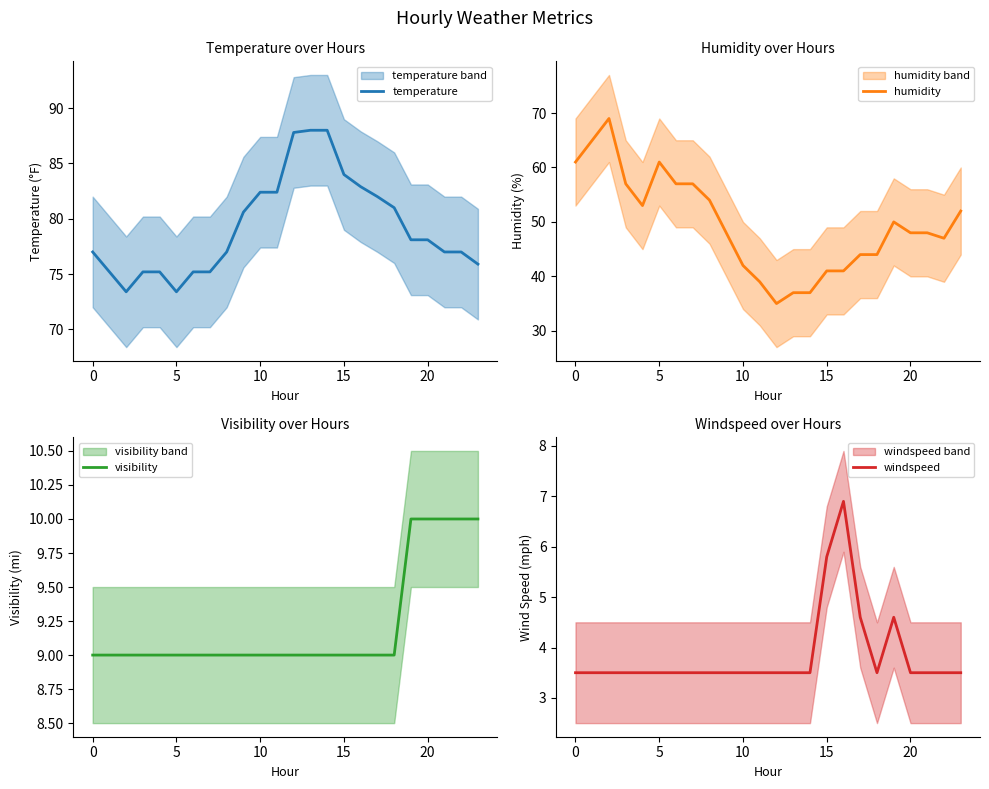

True or false: humidity has a value of 27 at 5.

False